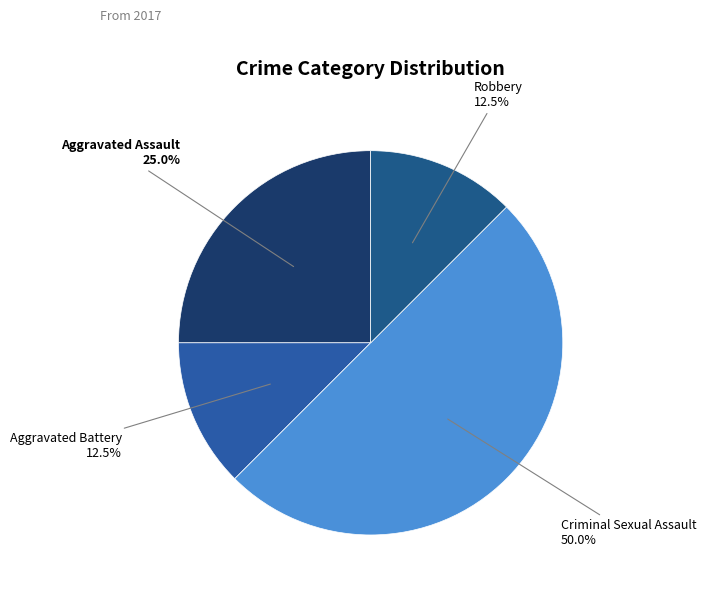

What is the ratio of the value at Robbery to the value at Aggravated Battery?

1.0